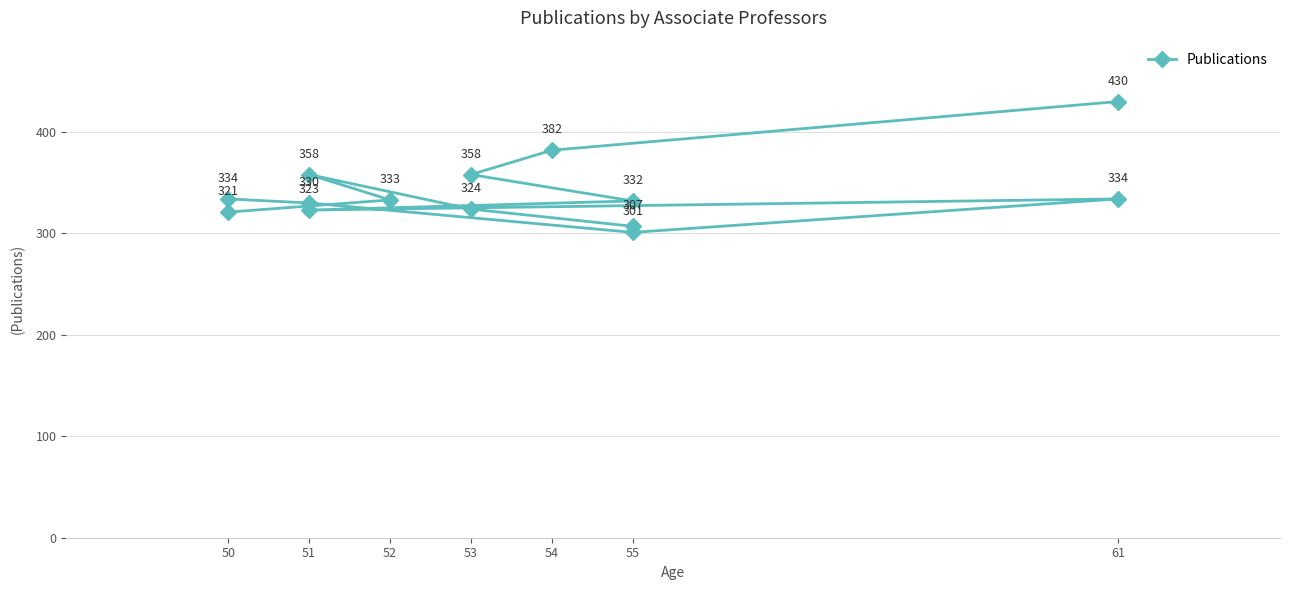

How many data points are above 333?

6